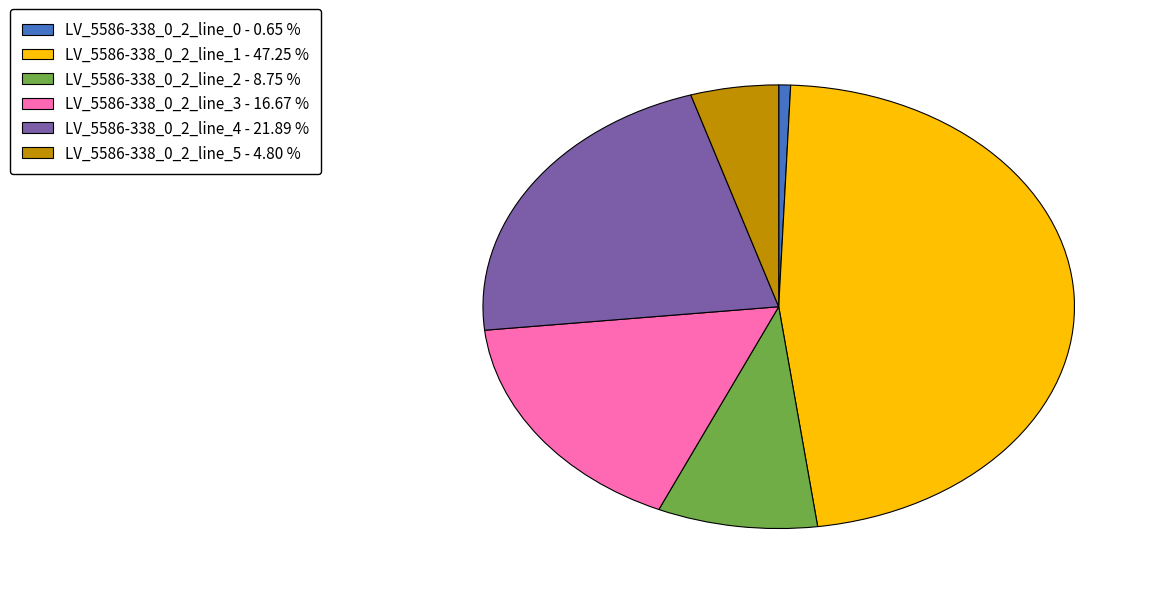

Does LV_5586-338_0_2_line_5 - 4.80 % account for over 50% of the chart?

No